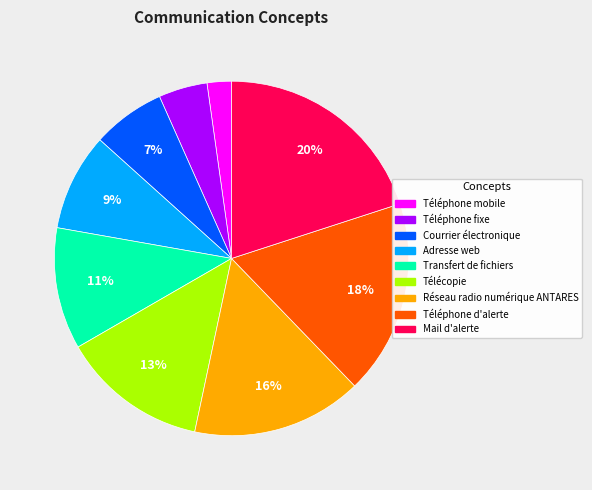

Count the number of slices in the pie.

9